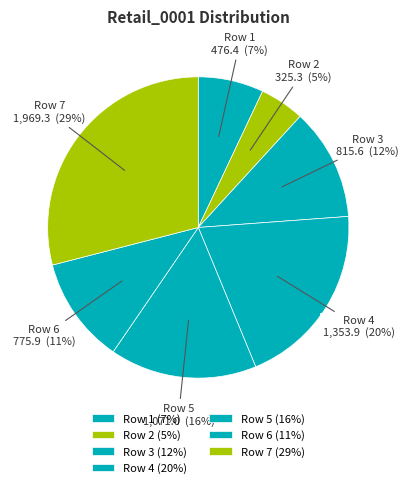

To the nearest percent, what is the average slice percentage?

14%